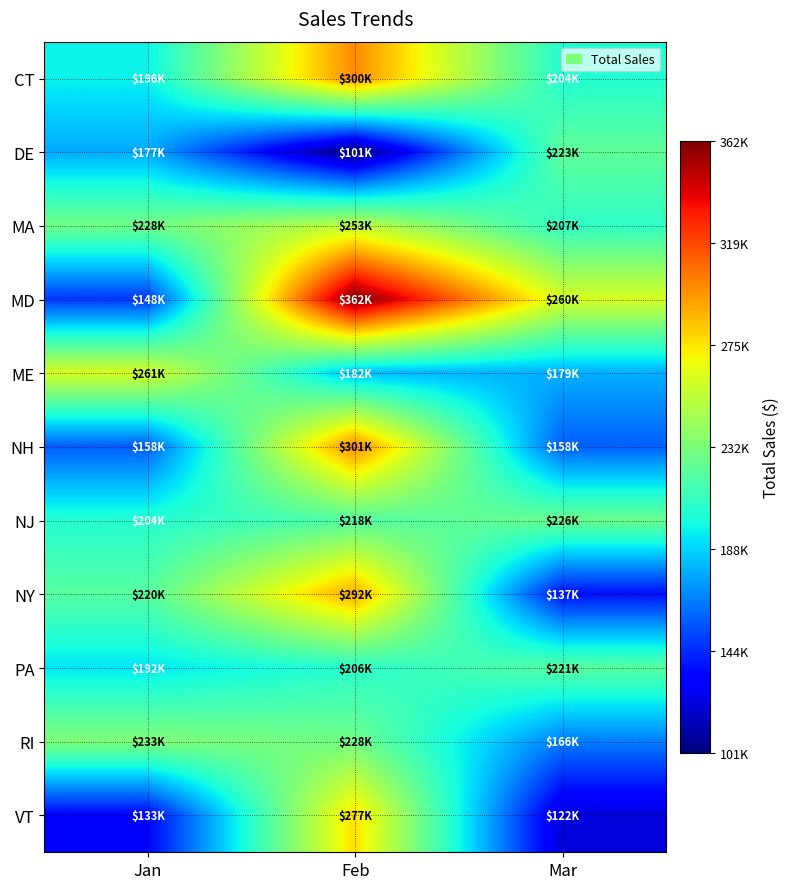

List the series in order of their peak value, highest first.

MD, NH, CT, NY, VT, ME, MA, RI, NJ, DE, PA